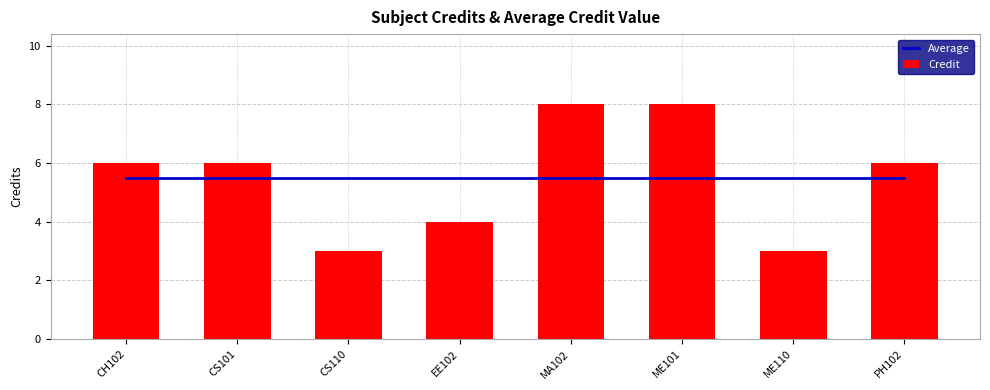

What is the approximate value of Credit at EE102?

4